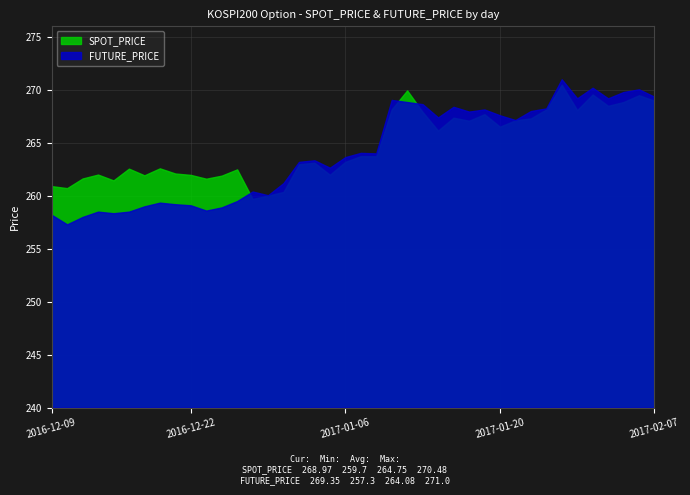

At how many categories does at least one series exceed 266?

18